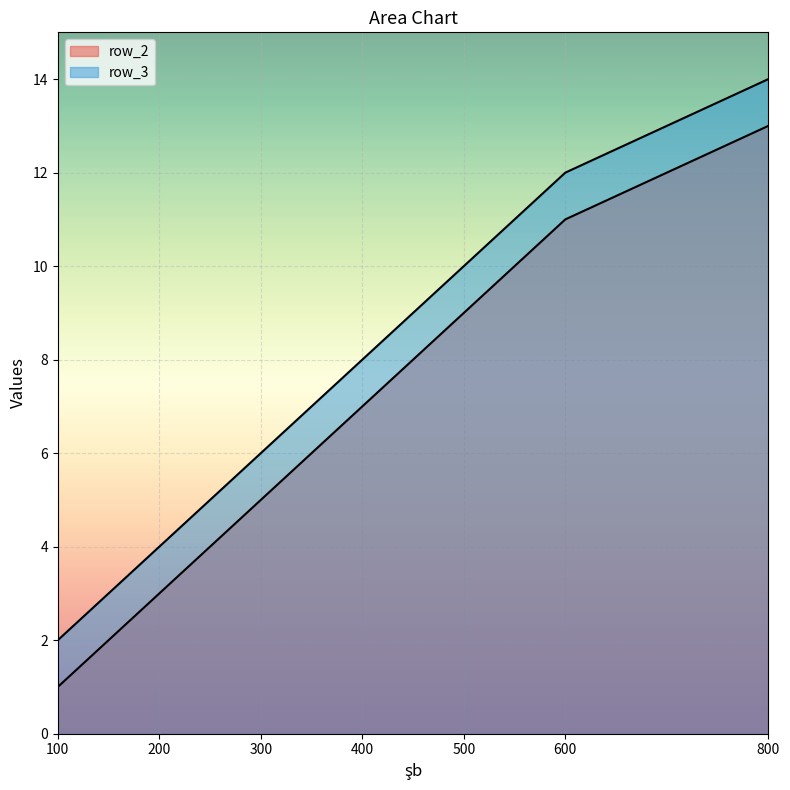

True or false: row_3 has a value of 14 at 500.

False